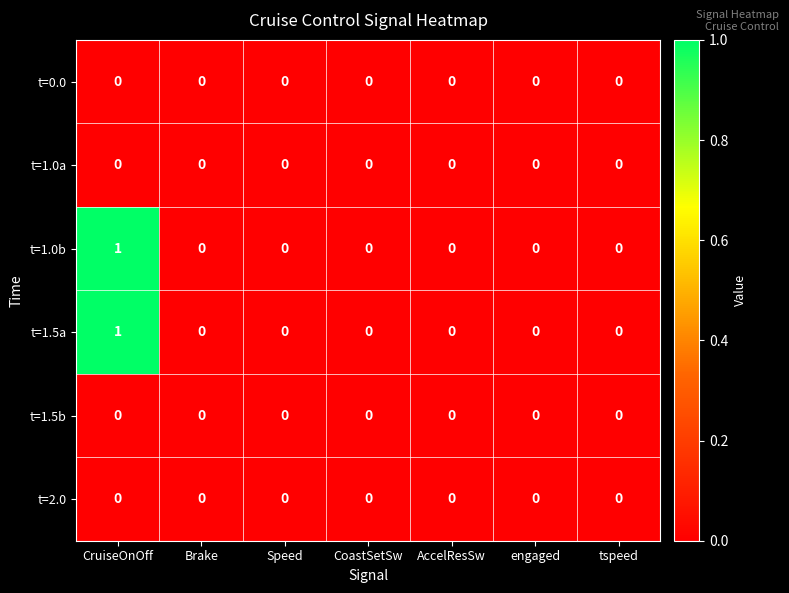

Count the t=1.5a values in the range 0 to 1.

7